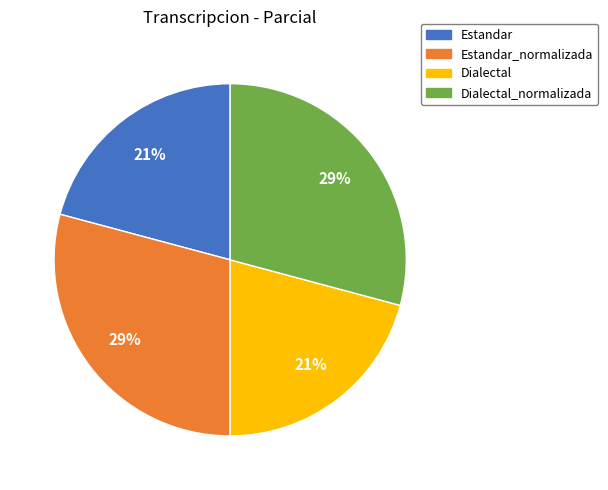

True or false: Dialectal_normalizada accounts for 29% of the total.

True